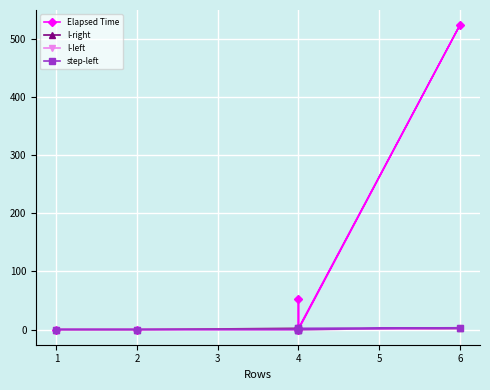

True or false: l-right and l-left cross at least once.

False